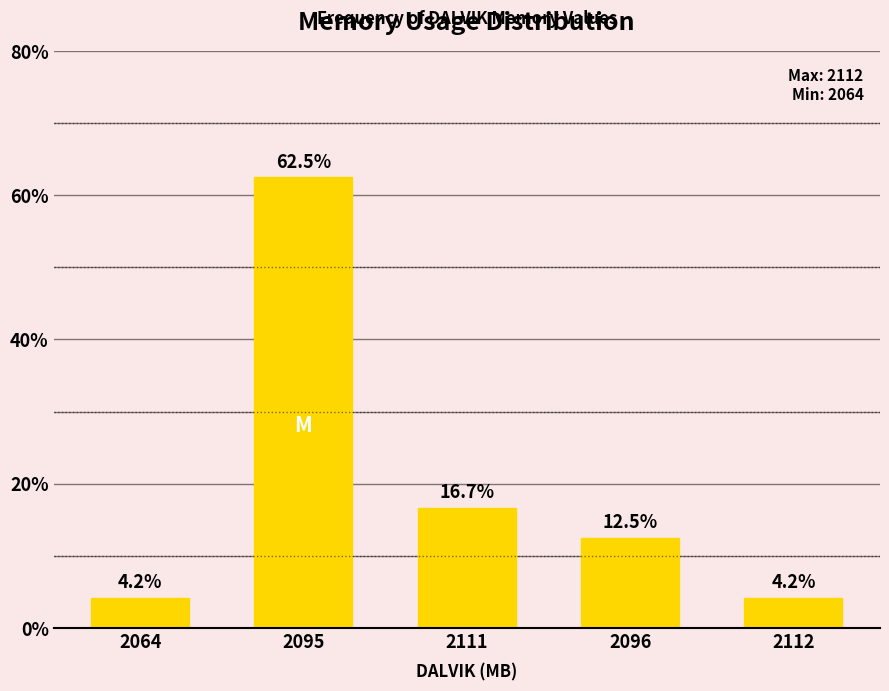

How many data points are less than 12?

2